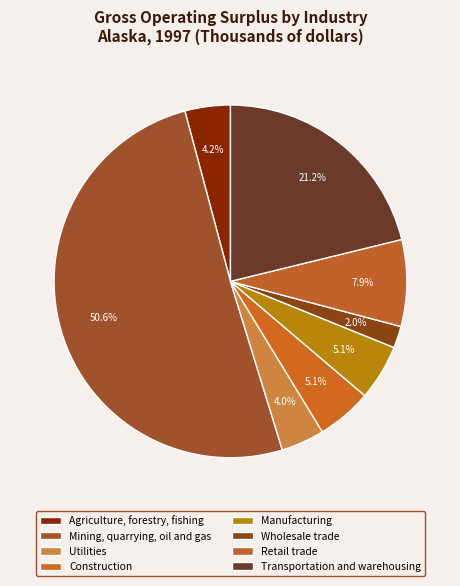

Count the number of slices in the pie.

8